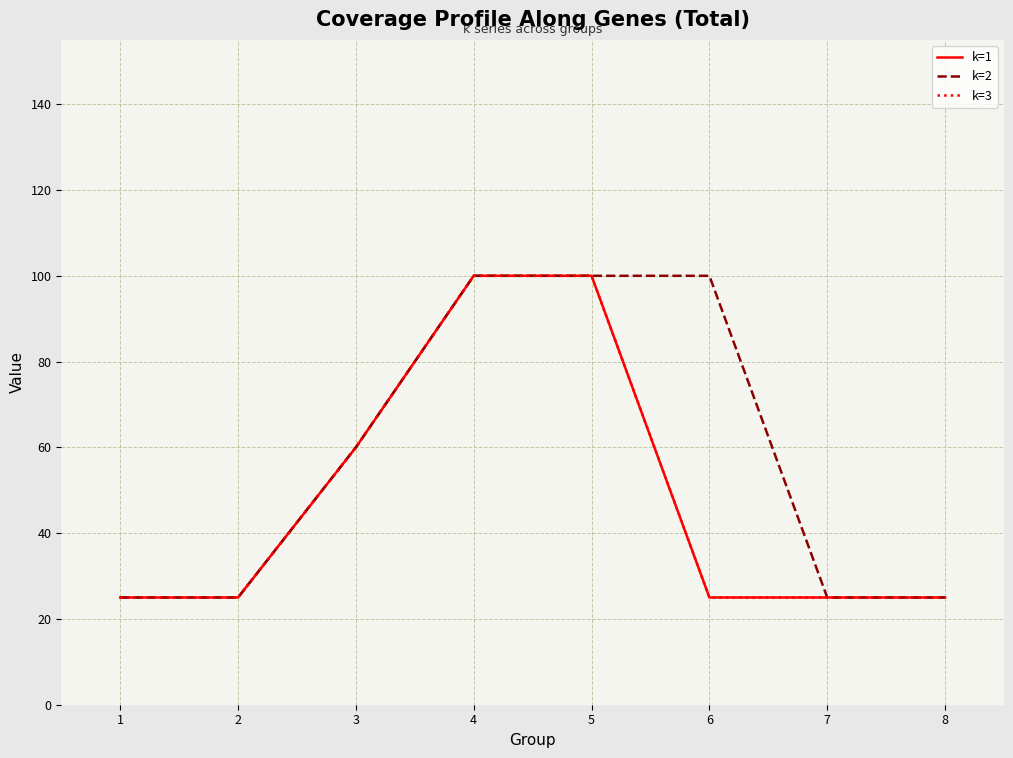

What is the sum of the k=3 values at 2 and 8?

50